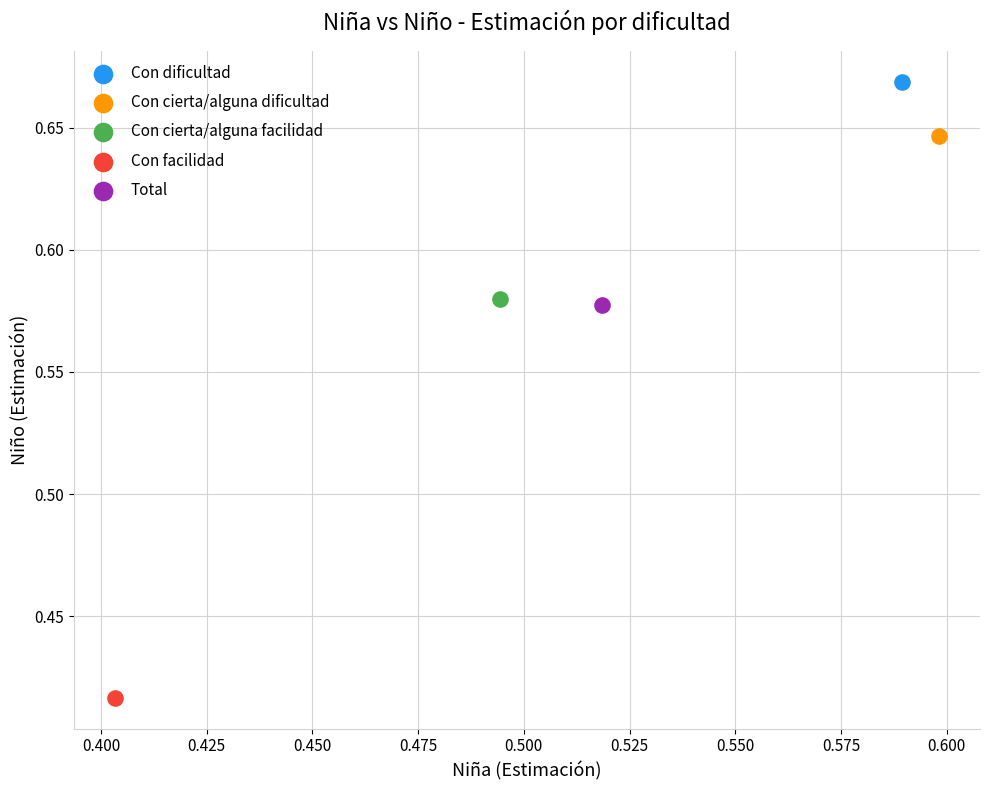

What are all the series names shown in the legend?

Con dificultad, Con cierta/alguna dificultad, Con cierta/alguna facilidad, Con facilidad, Total